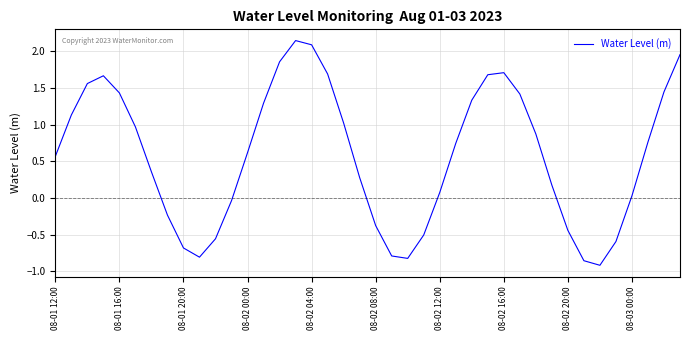

What is the difference between the maximum and minimum values?

3.1